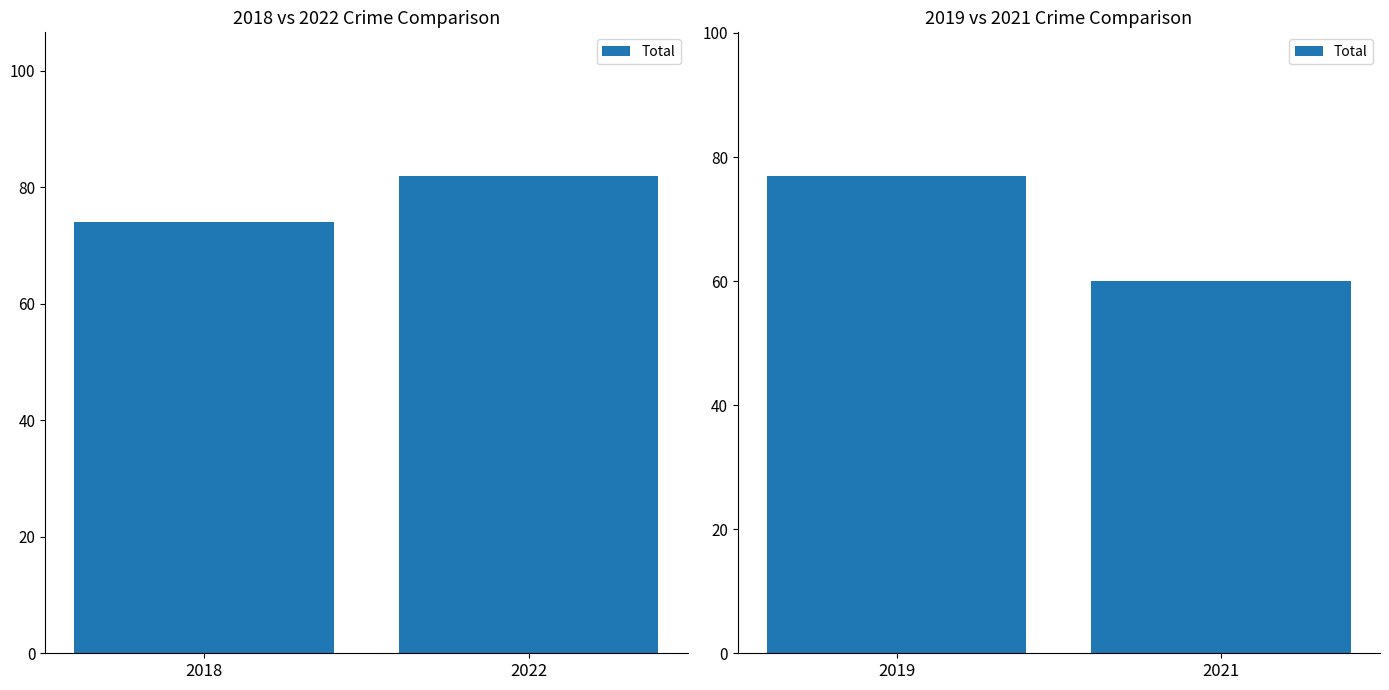

What is the minimum value shown in the chart?

60